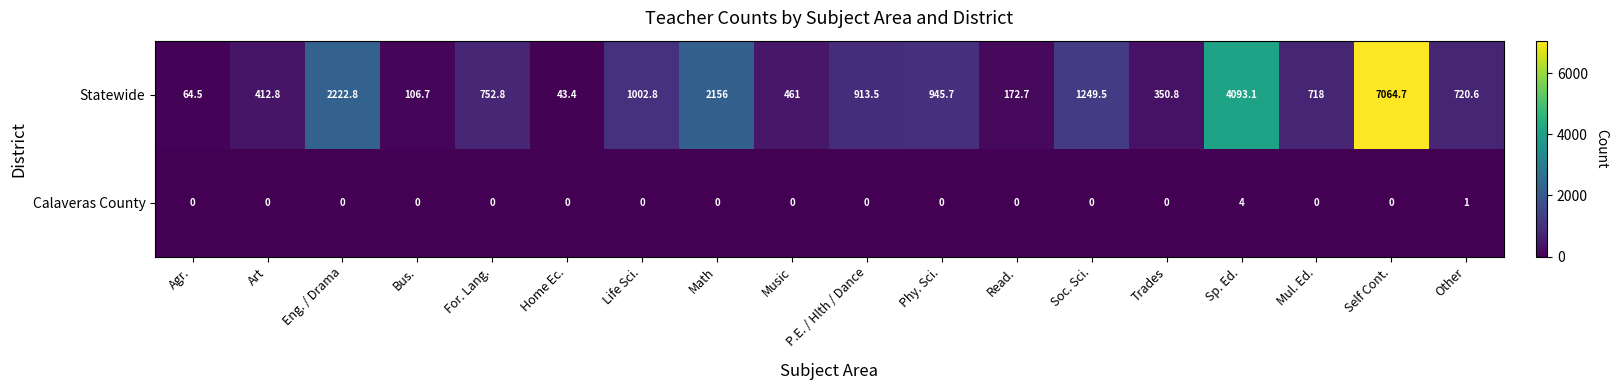

Between Agr. and Phy. Sci., which series saw the biggest shift?

Statewide